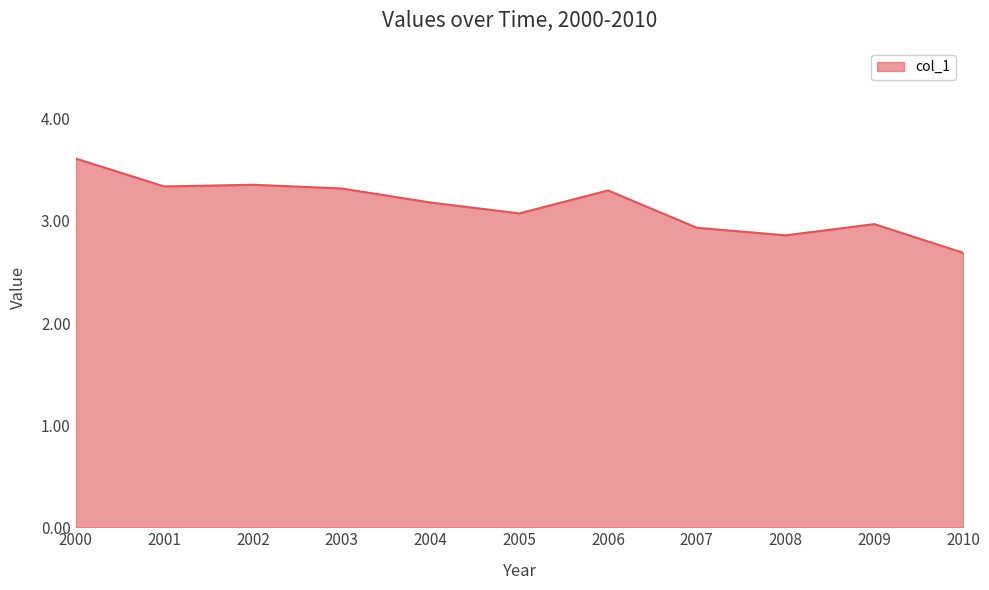

What is the difference between the values at 2000 and 2001?

0.3